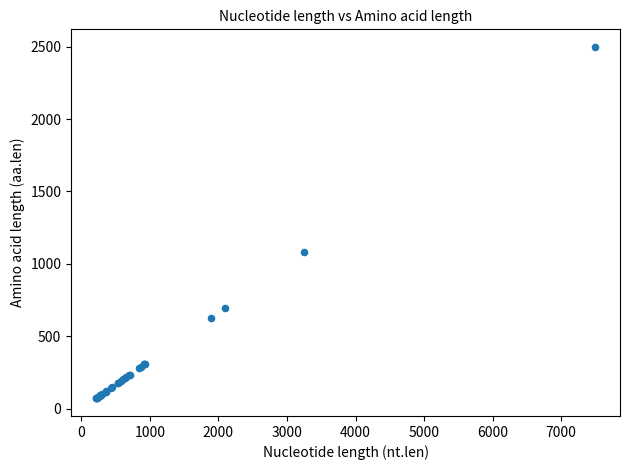

What Y value in the scatter plot is closest to 1284?

1083